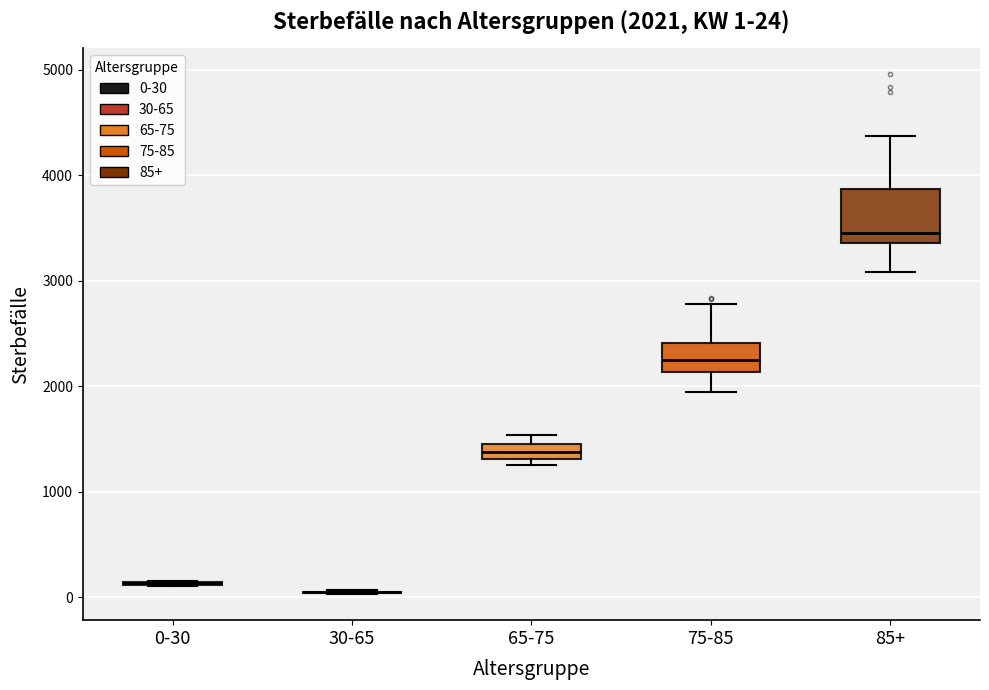

Comparing the boxes themselves (not the whiskers), which one is the tallest?

85+